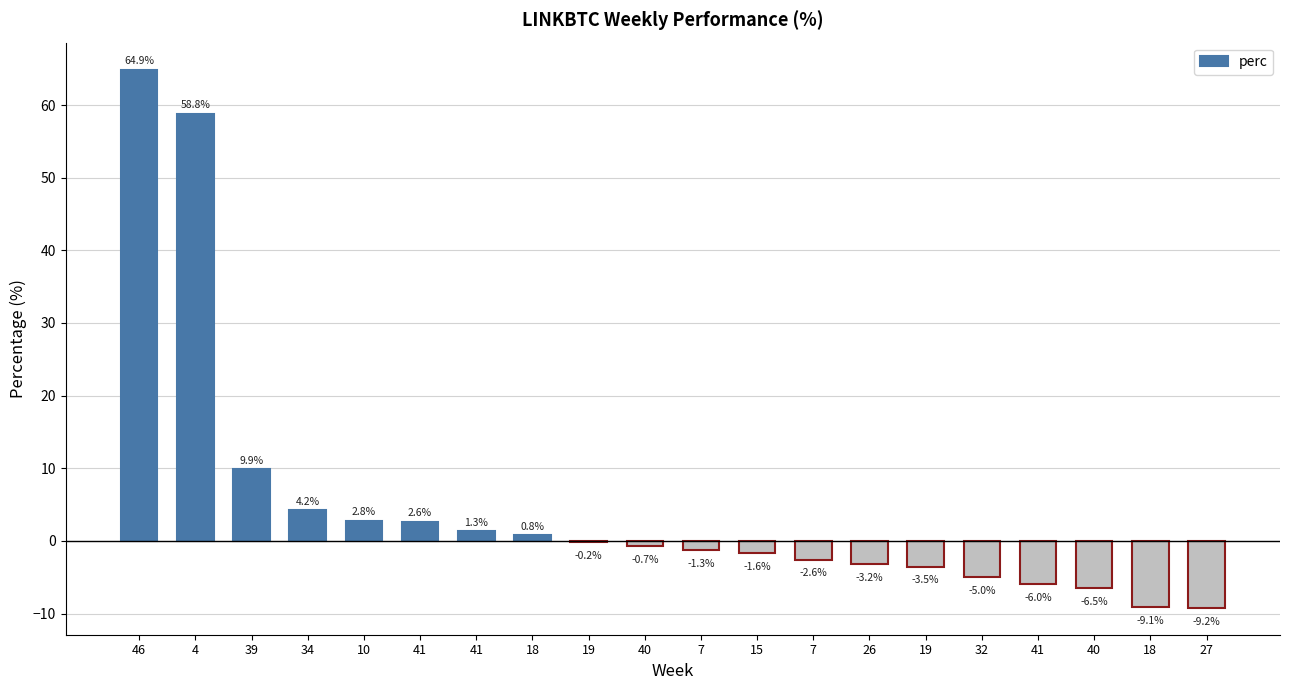

How many categories are shown in the chart?

20